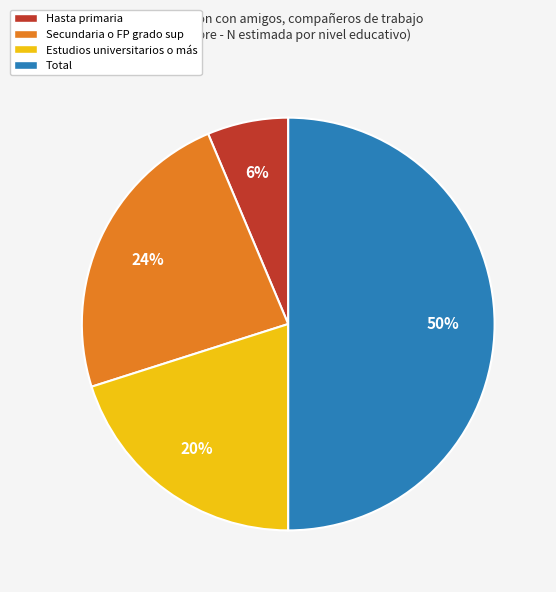

The Secundaria o FP grado sup slice represents 34% of the pie. True or false?

False